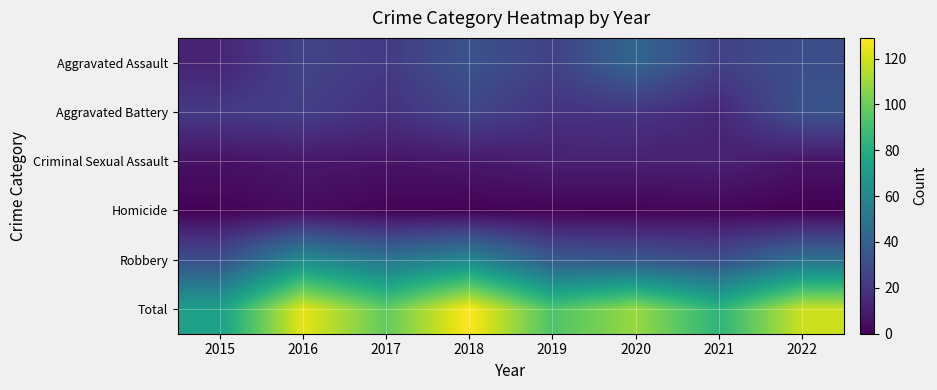

Which series changed the most between 2020 and 2021?

Total